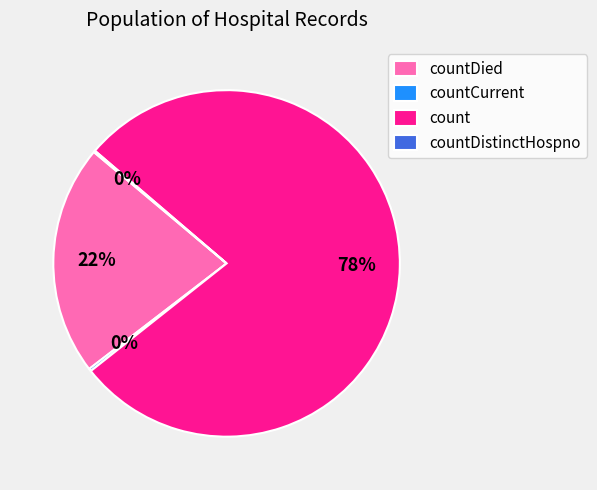

Which category accounts for the majority?

count